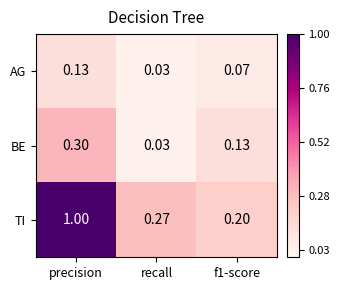

Between precision and f1-score, which series saw the biggest shift?

TI